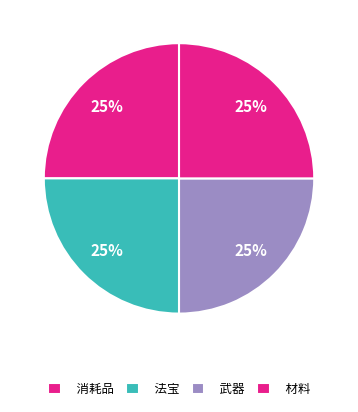

Is there any slice that represents more than half of the pie?

No